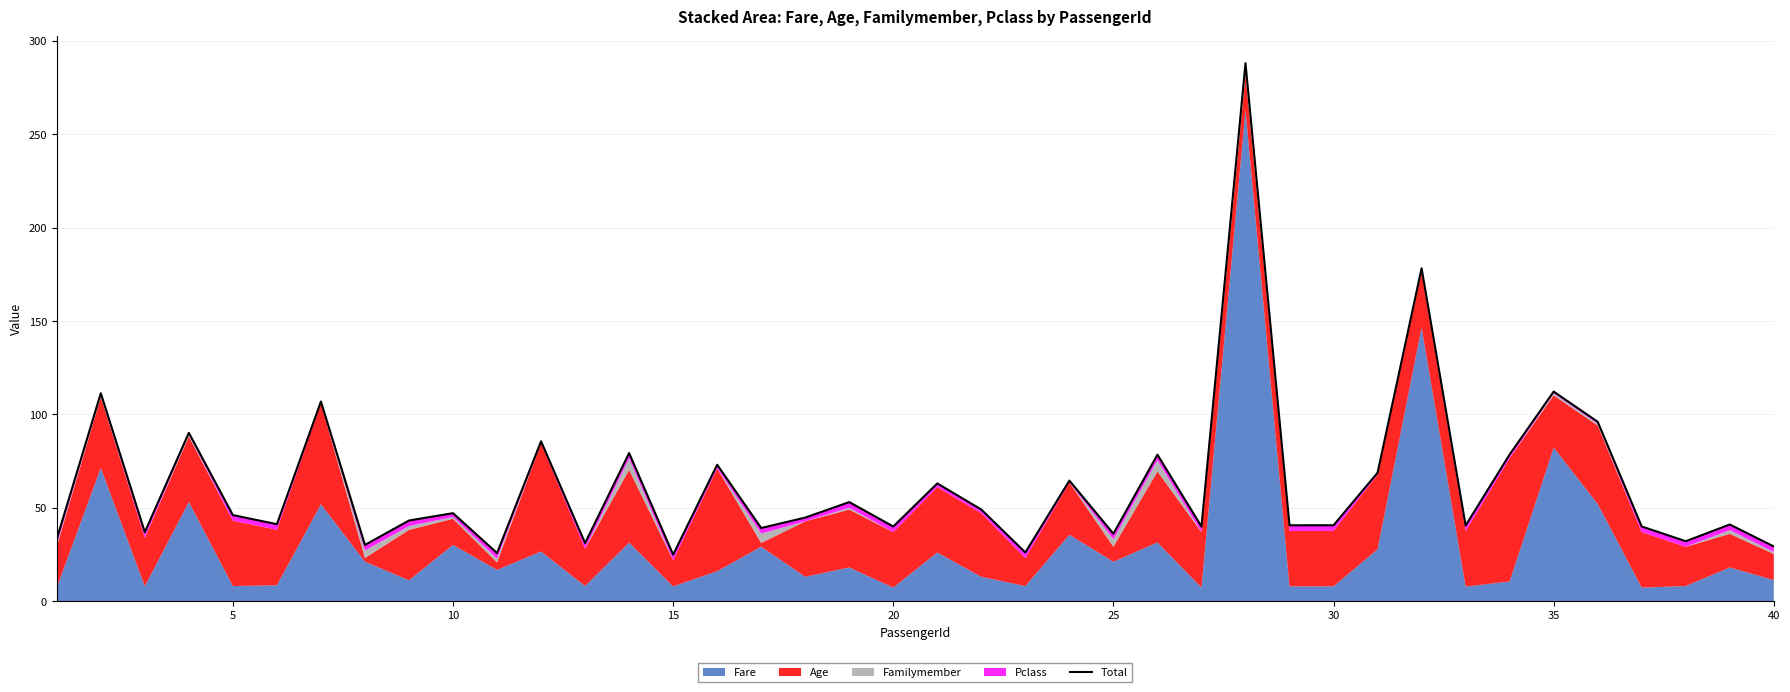

What is the smallest value displayed?

24.9